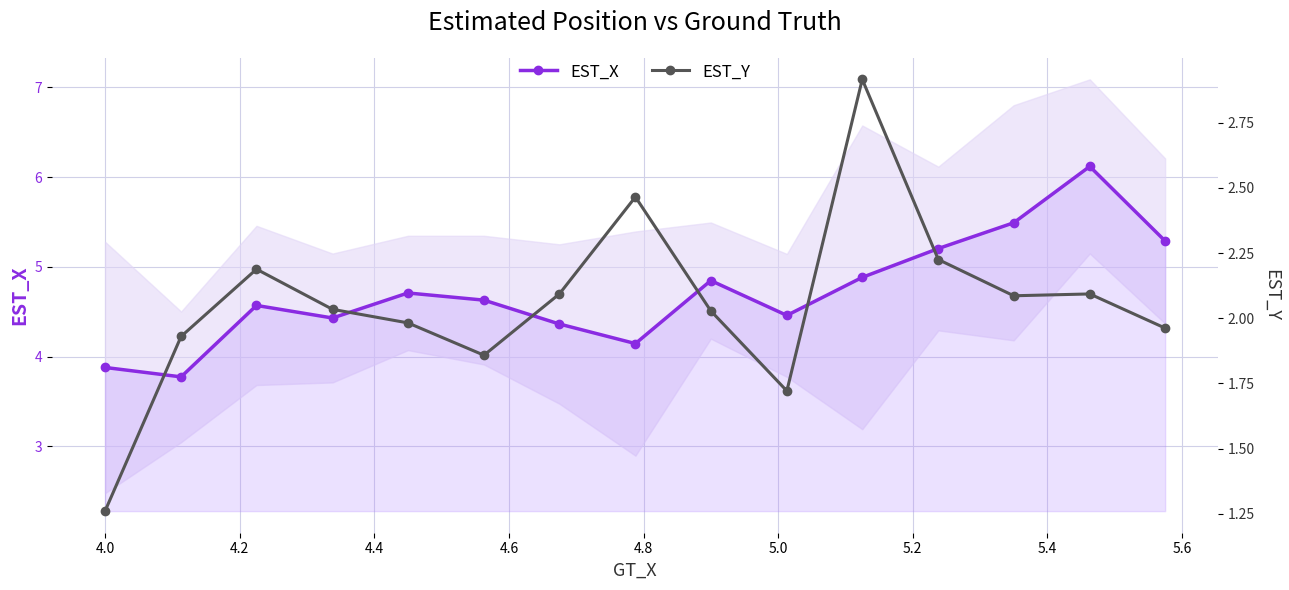

Reading left to right, extract all data points from this chart.

EST_X: 3.9	3.8	4.6	4.4	4.7	4.6	4.4	4.1	4.8	4.5	4.9	5.2	5.5	6.1	5.3
EST_Y: 1.3	1.9	2.2	2.0	2.0	1.9	2.1	2.5	2.0	1.7	2.9	2.2	2.1	2.1	2.0